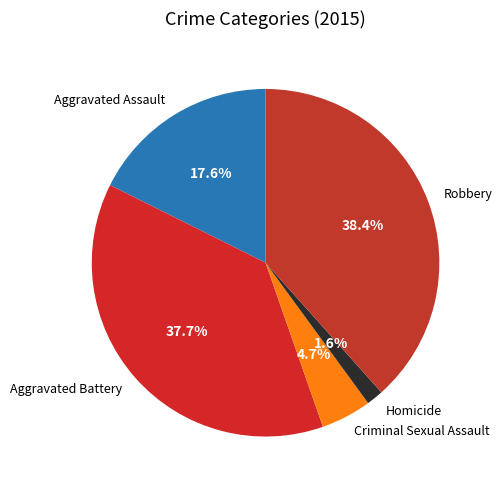

True or false: Criminal Sexual Assault accounts for 5% of the total.

True